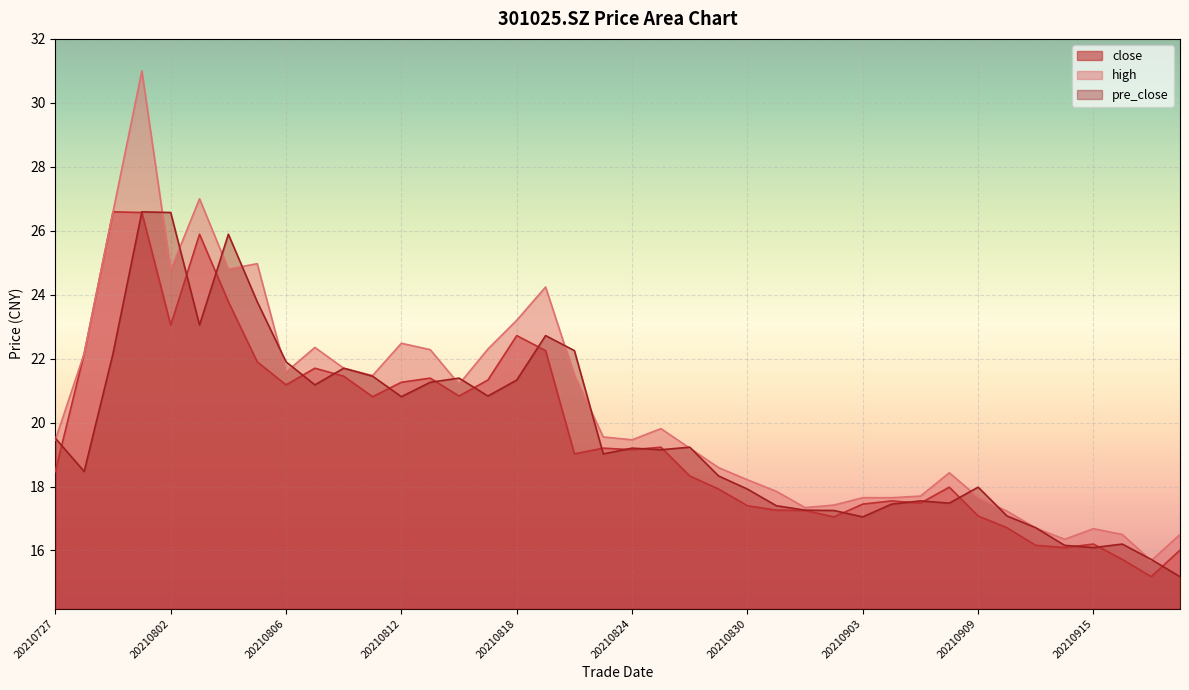

How many times do pre_close and close cross each other?

21